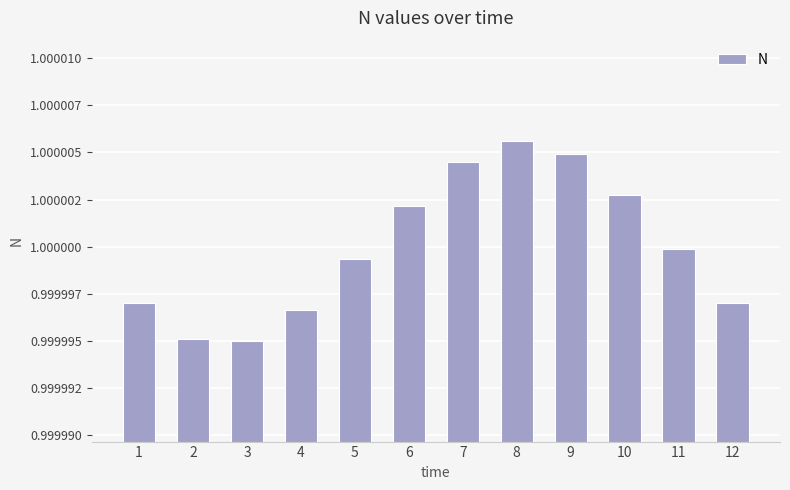

Which category has the lowest value across all series?

3